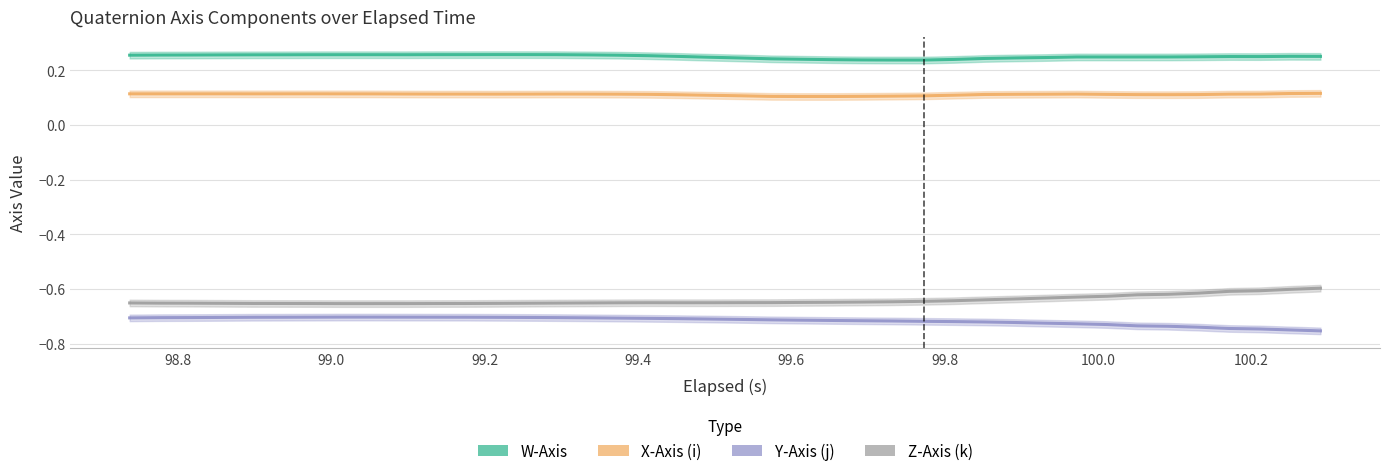

At which category does X-Axis (i) reach its first local peak?

99.2